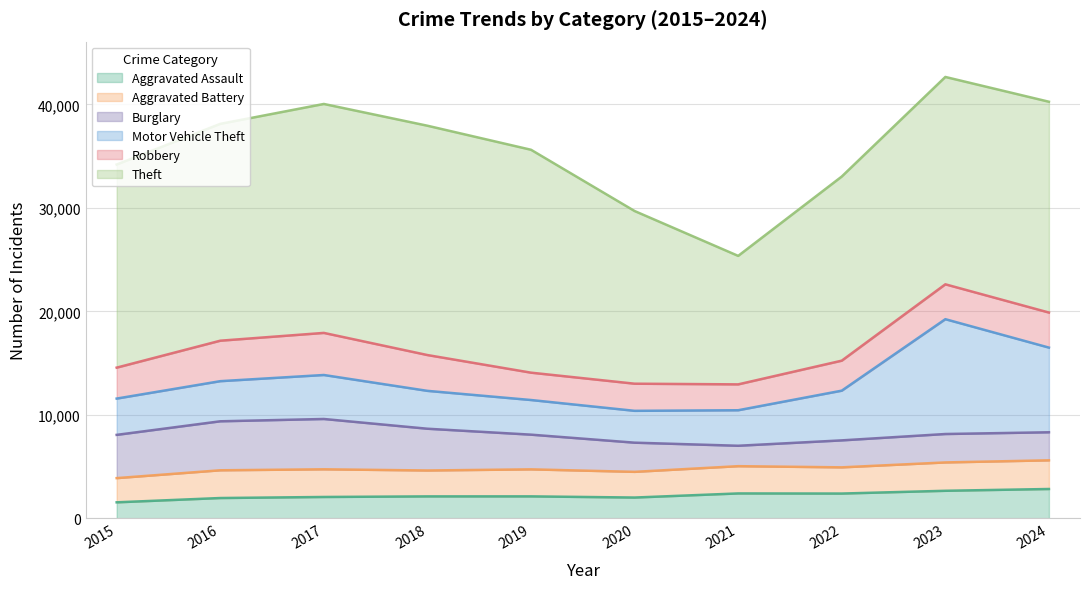

What is the total value across all series at 2020?

29703